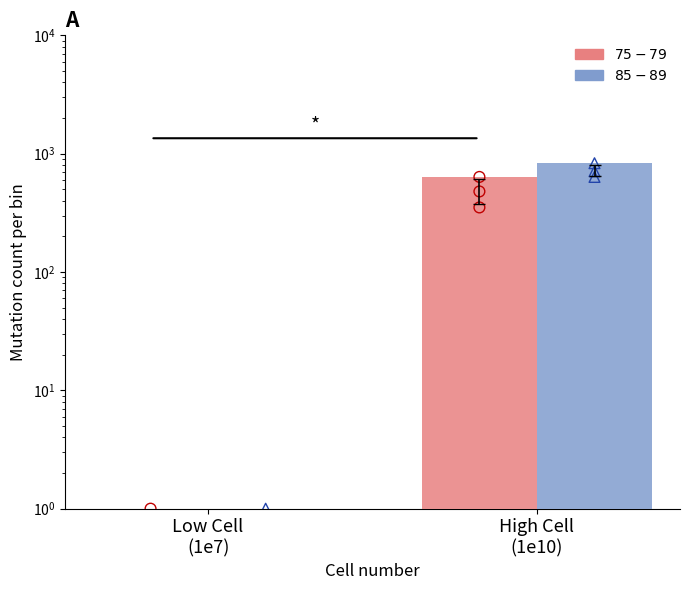

Which series contains the lowest Y value?

$85-89$